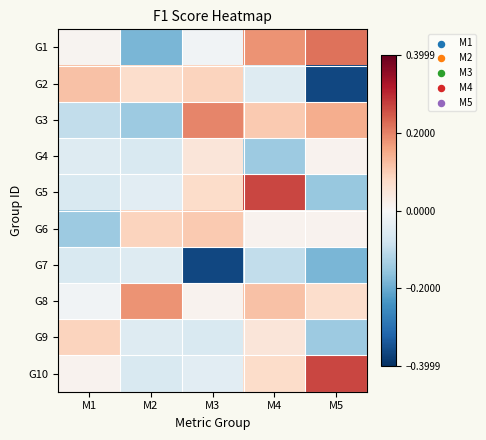

Which has a higher value, M4 or M5?

M5